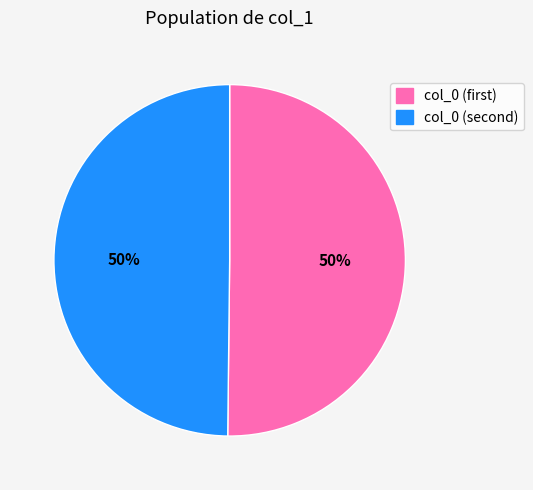

To the nearest percent, what is the average slice percentage?

50%